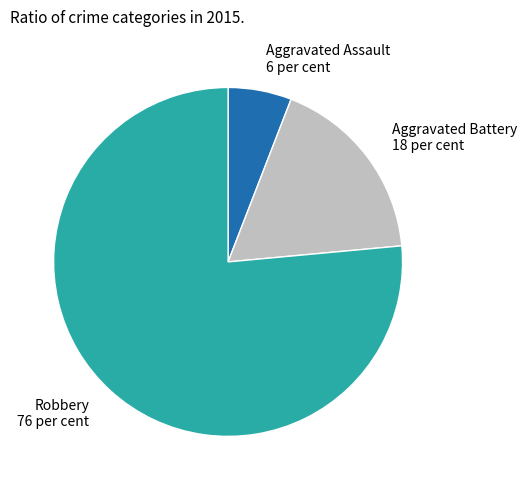

Combined, do Robbery 76 per cent and Aggravated Battery 18 per cent account for over 50%?

Yes